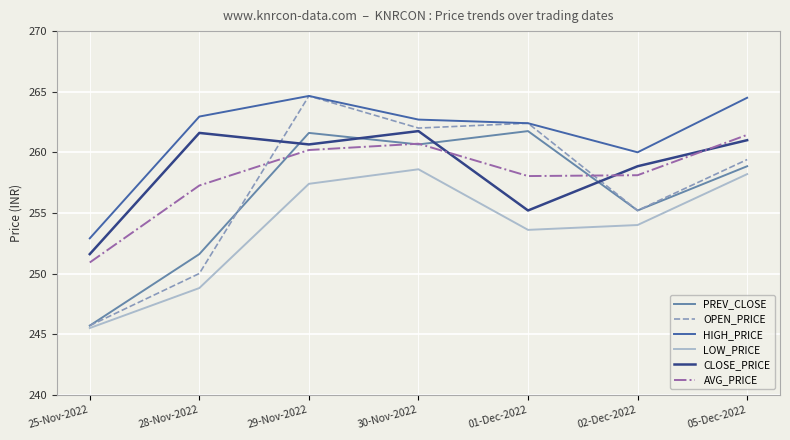

What is the difference between the highest and lowest values at 25-Nov-2022?

7.4